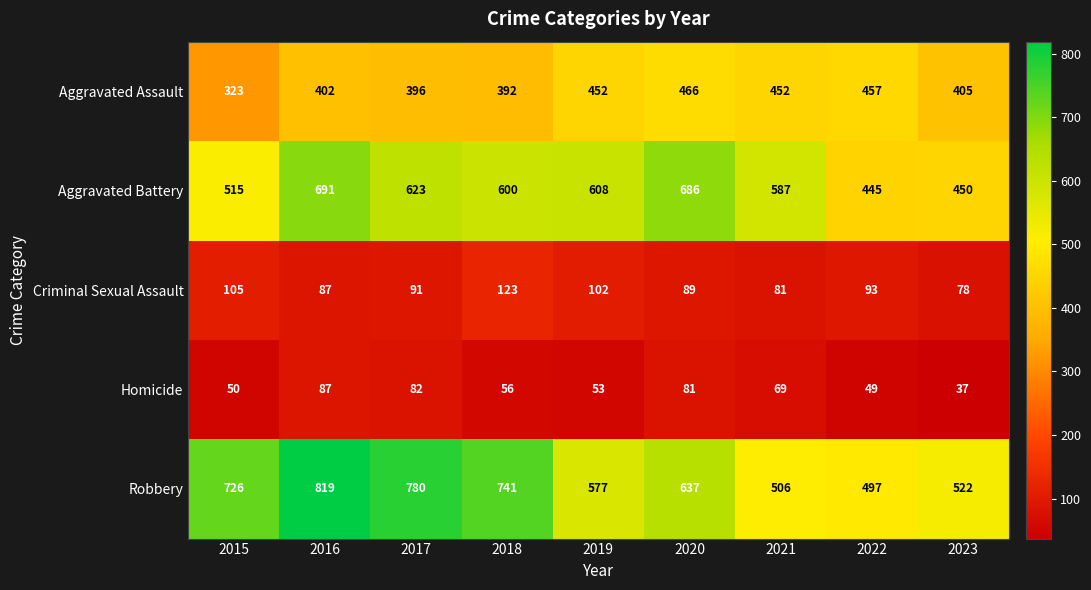

How many series are shown in this chart?

5